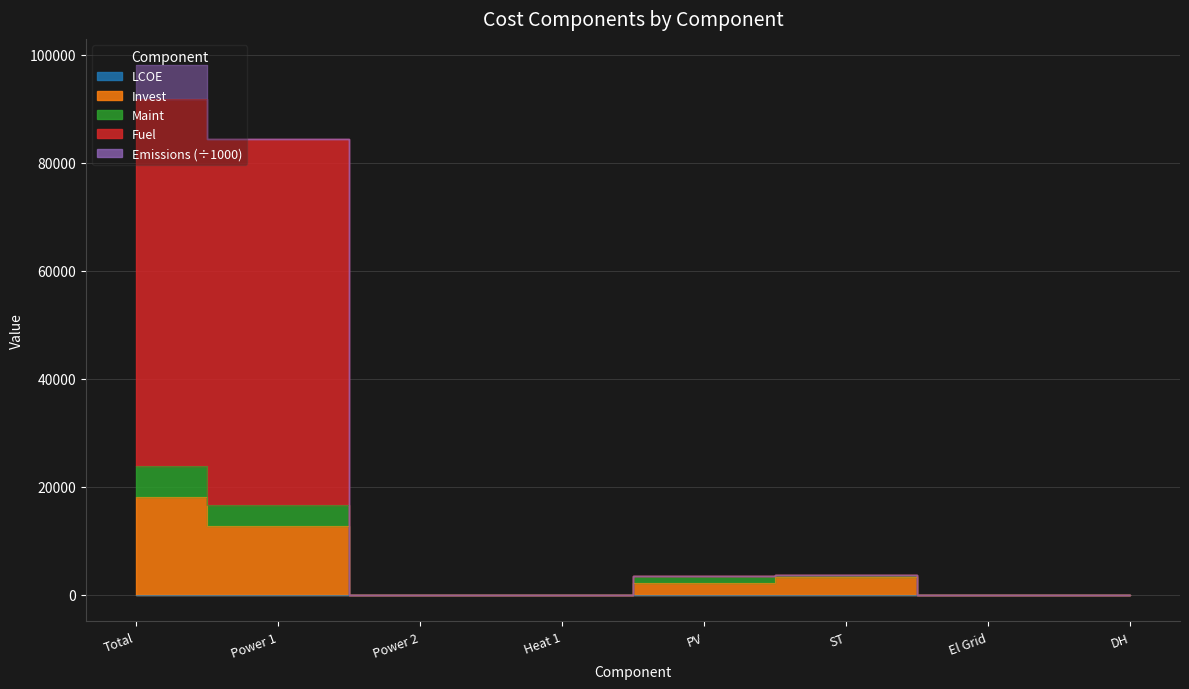

What is the label of the 3rd point from the right?

ST